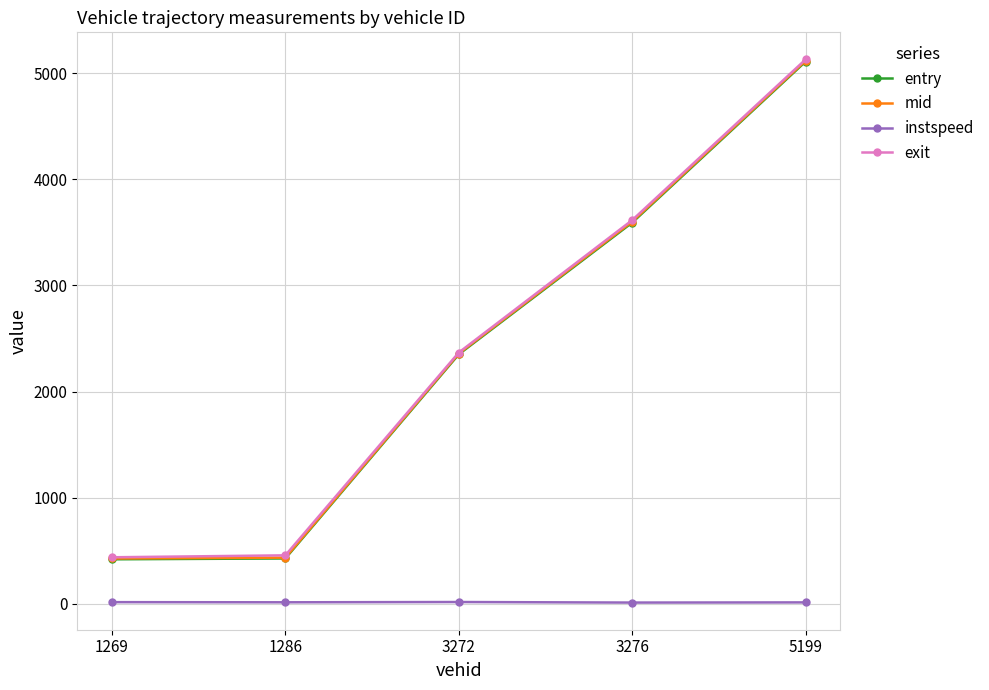

At how many categories does at least one series exceed 4543?

1